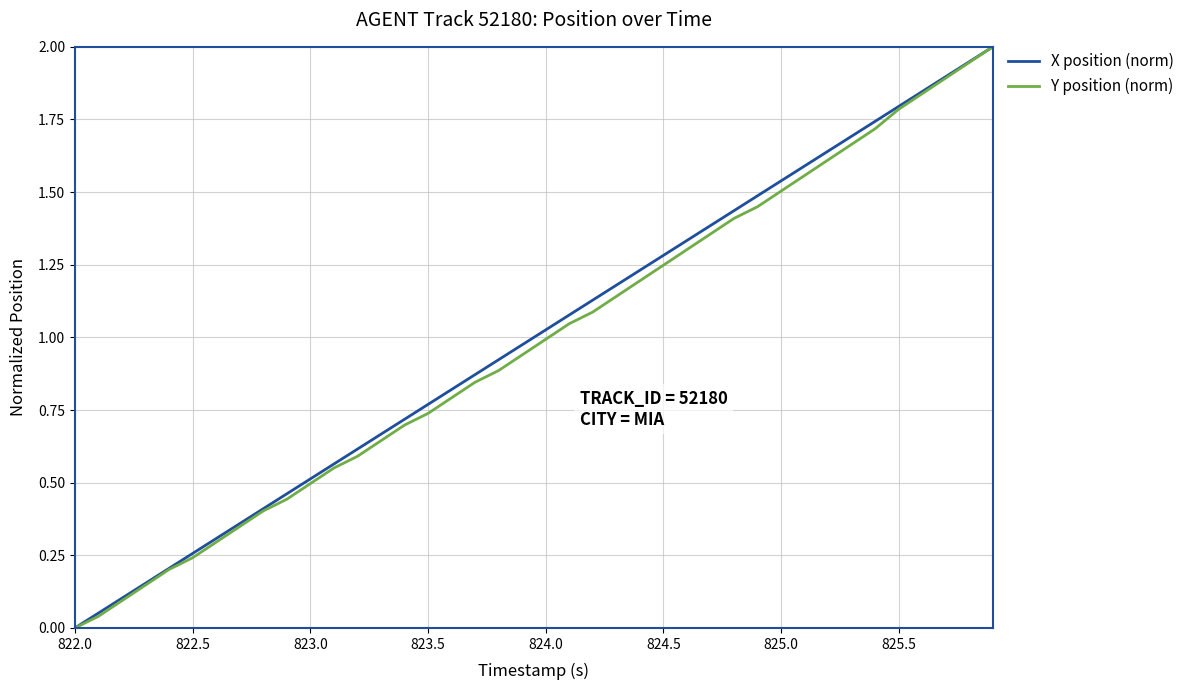

What is the maximum value shown in the chart?

2.0